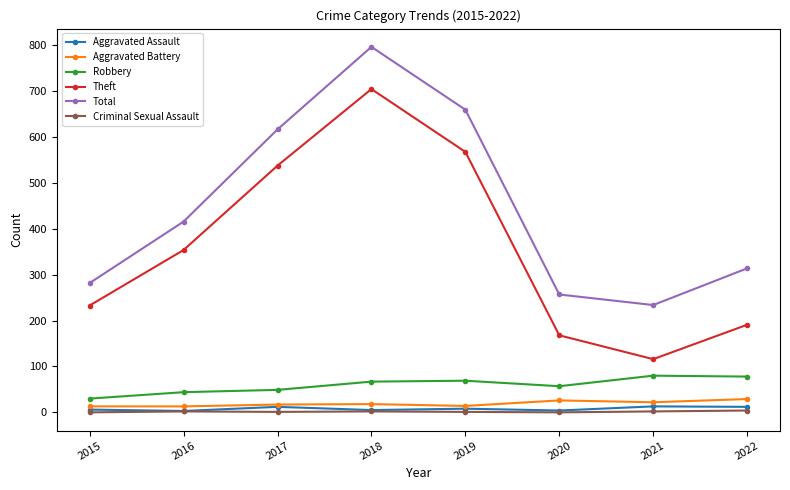

Which series has the largest range (max minus min)?

Theft